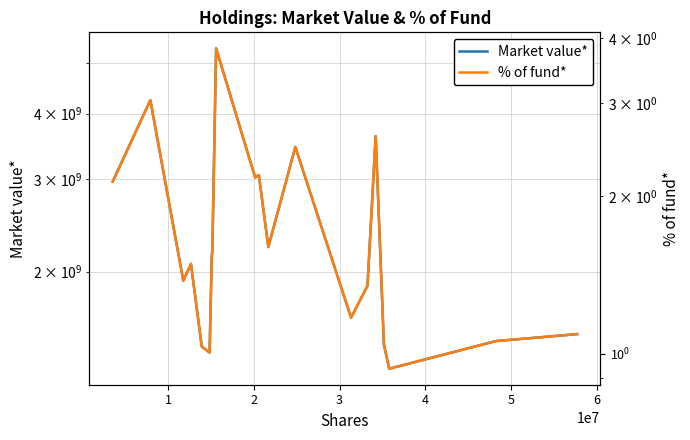

At which category does % of fund* reach its first local valley?

2